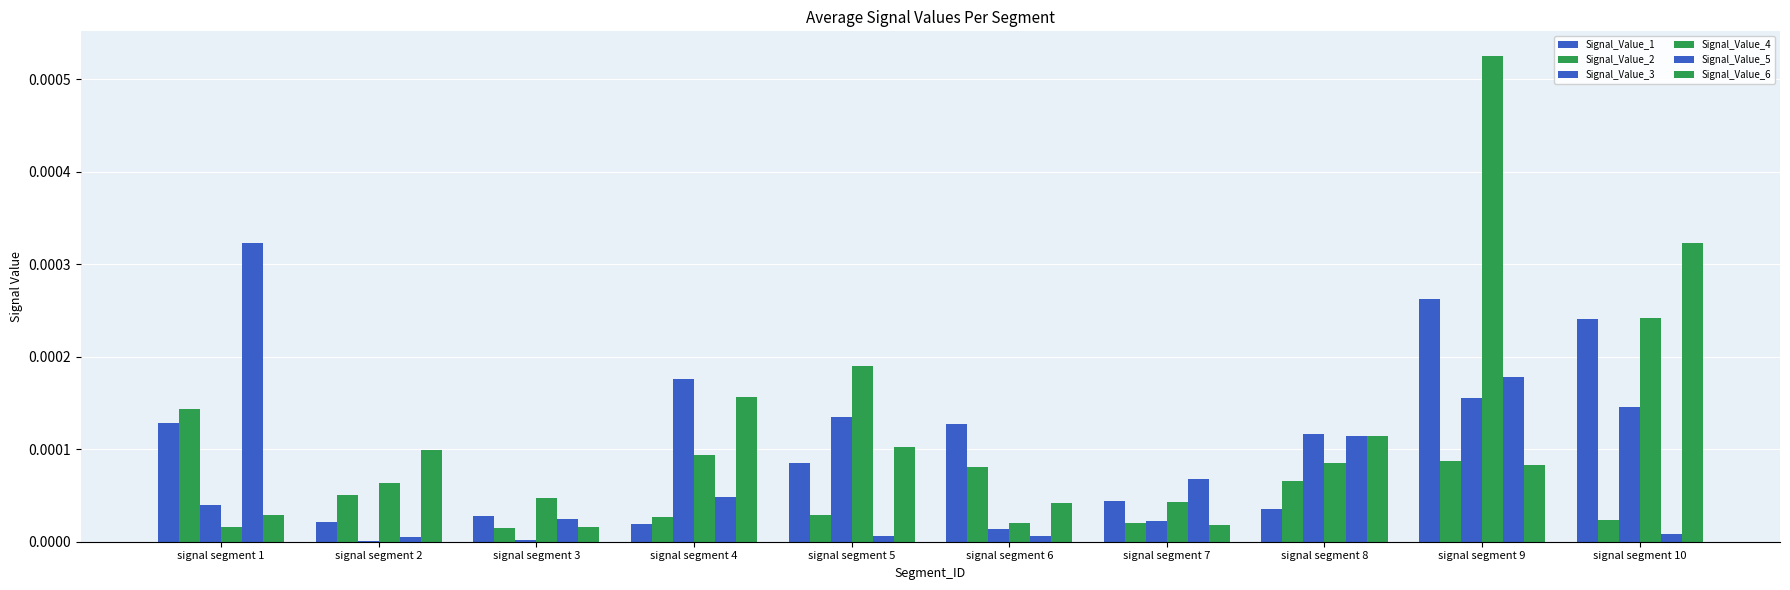

List the labels in order of Signal_Value_1 value, smallest first.

signal segment 4, signal segment 2, signal segment 3, signal segment 8, signal segment 7, signal segment 5, signal segment 6, signal segment 1, signal segment 10, signal segment 9